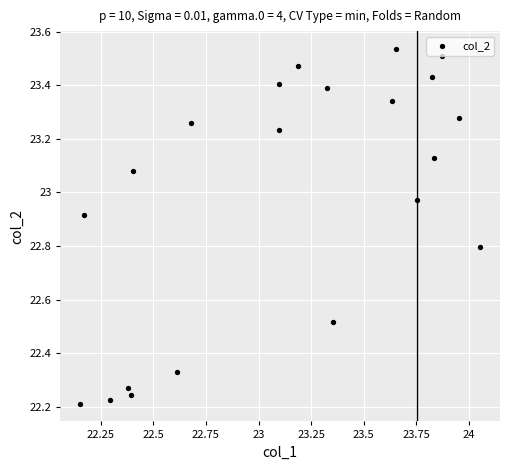

What is the range of Y values (max minus min)?

1.3